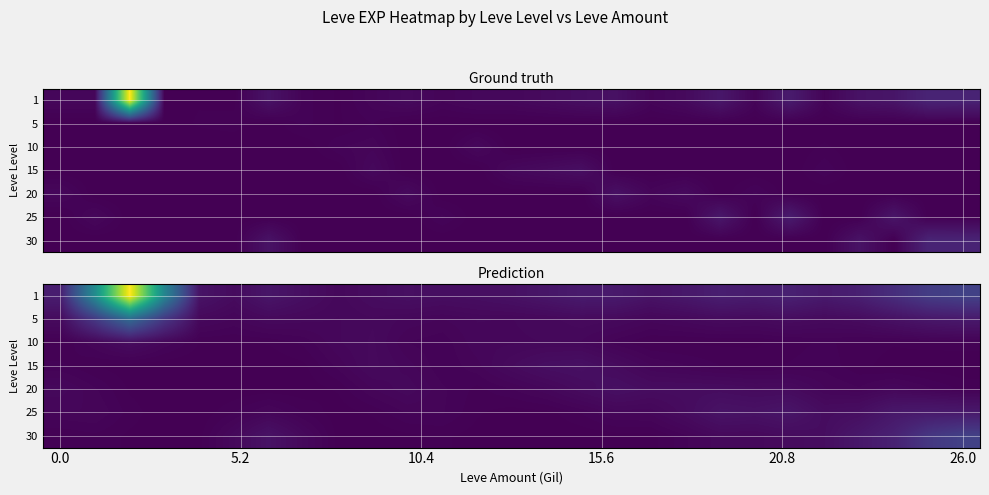

What is the total value across all series at 13?

28.6